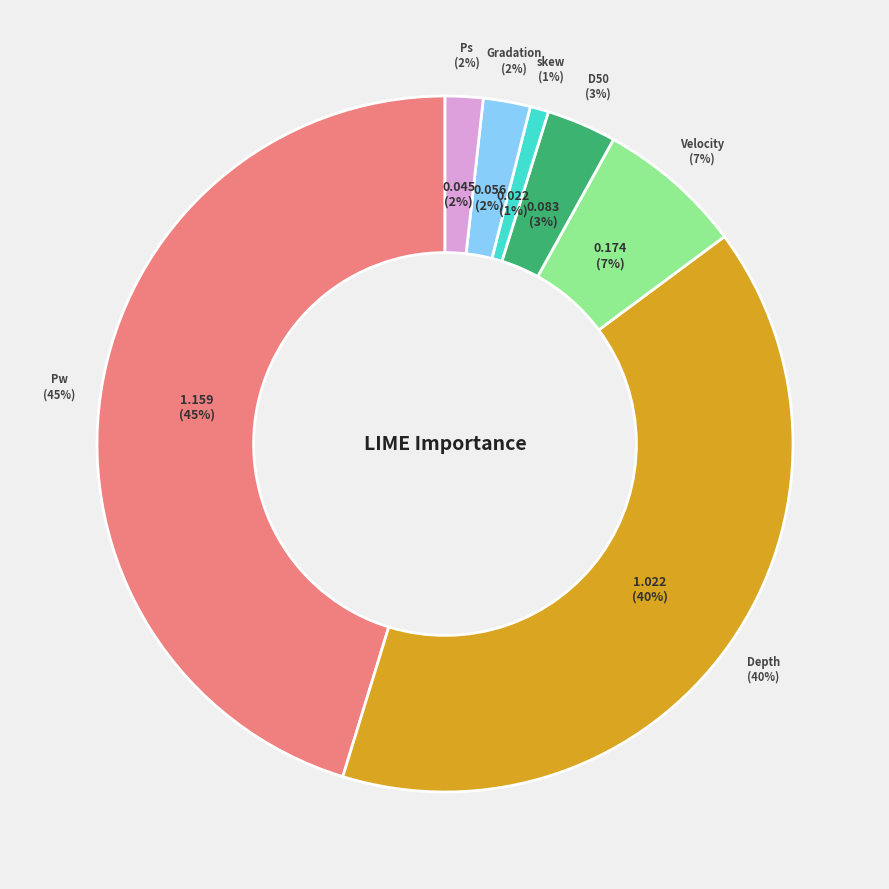

True or false: Velocity accounts for 2% of the total.

False